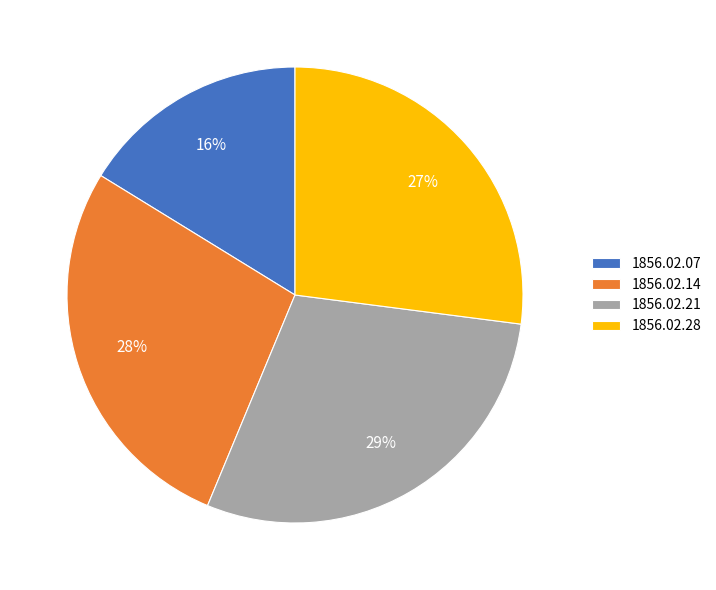

To the nearest percent, what is the average slice percentage?

25%